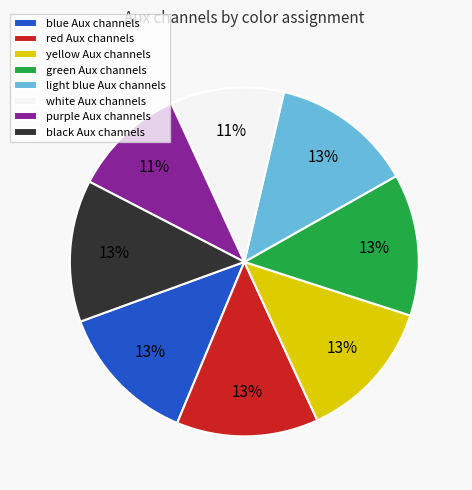

Approximately how many times larger is the value at red compared to green?

1.0